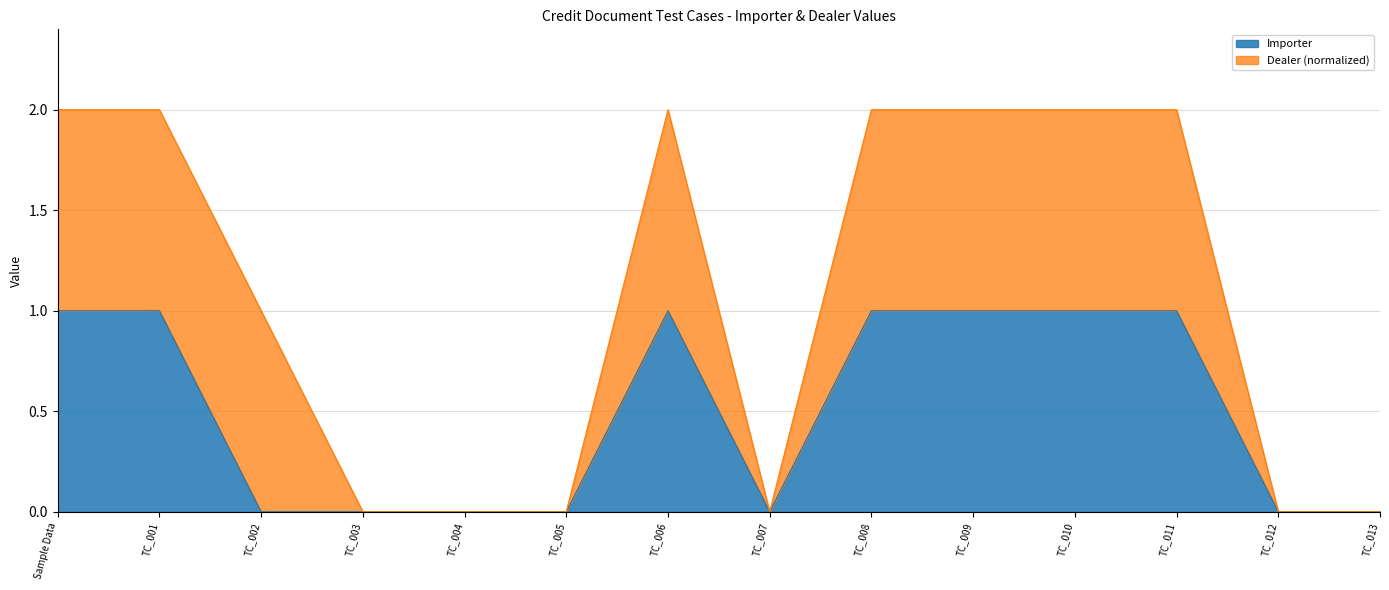

What is the value of the 10th point from the left?

1